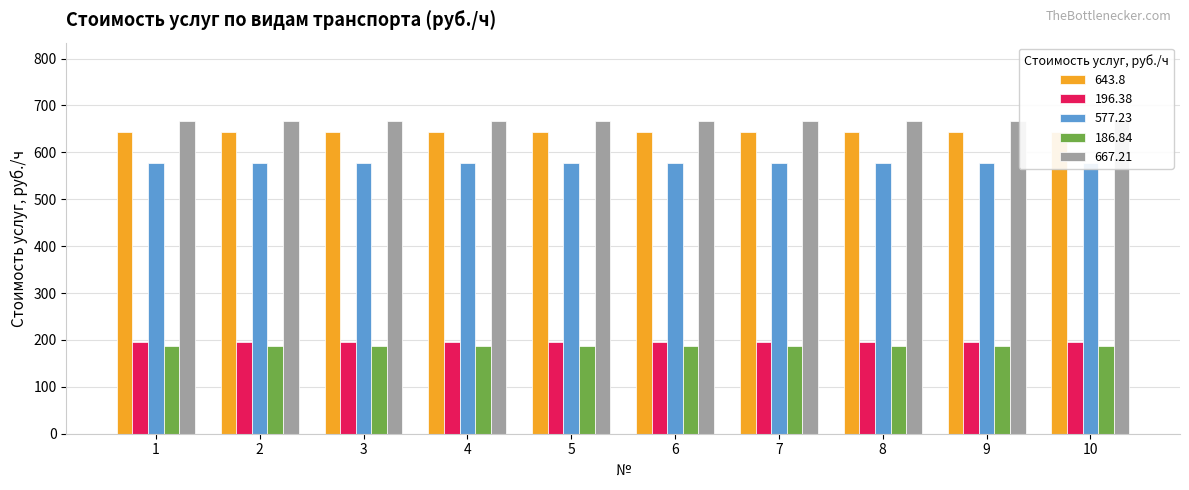

At which category is the sum across all series the highest?

1